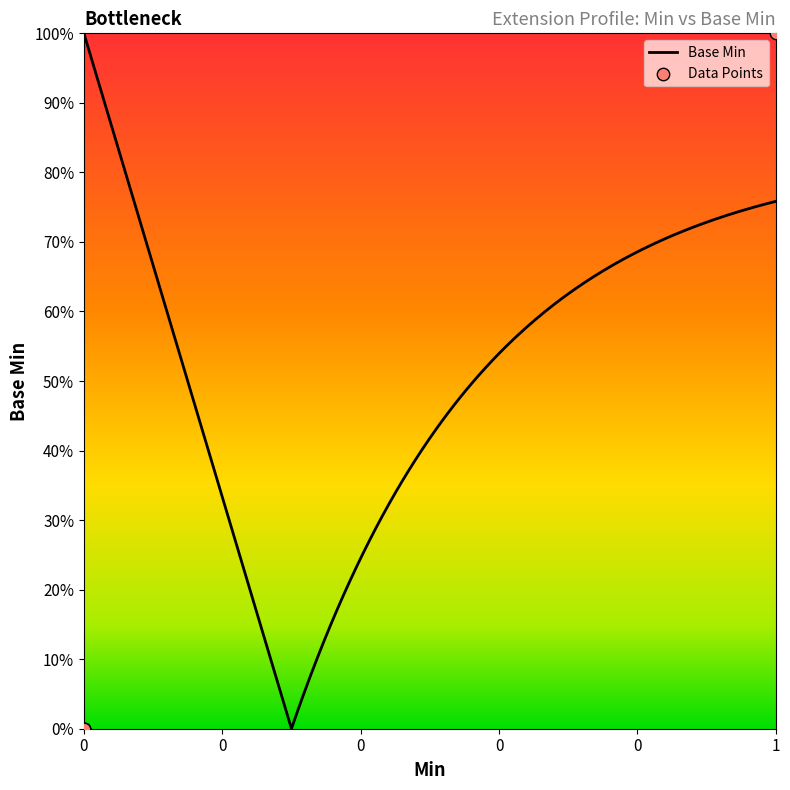

What is the change in value from 0 to 1?

+1